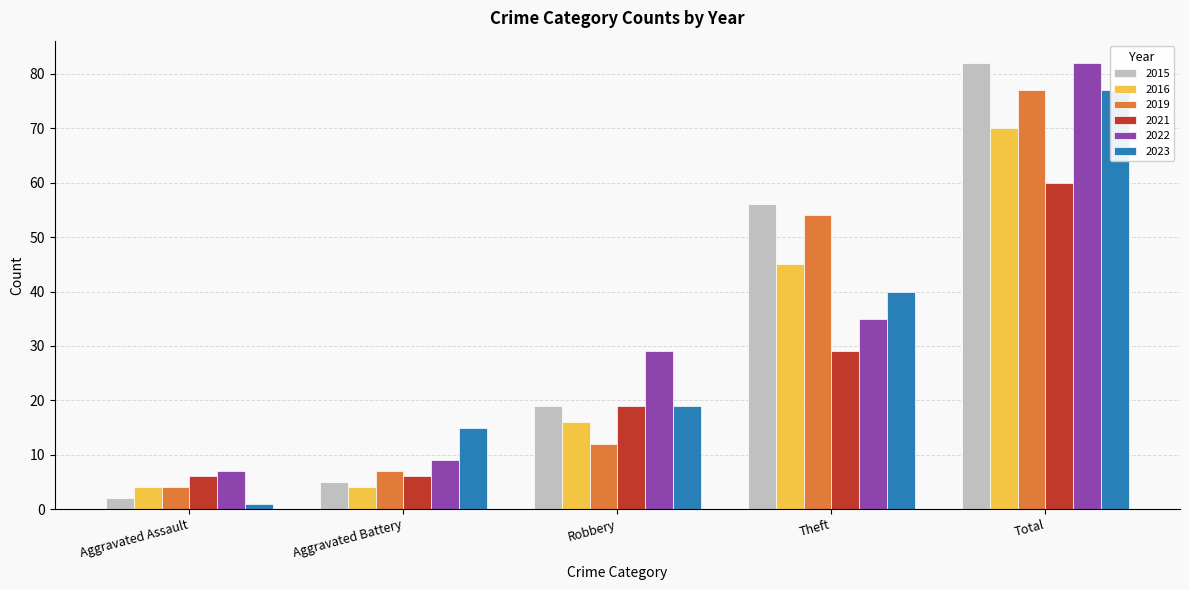

What is the sum of the 2022 values at Robbery and Aggravated Battery?

38